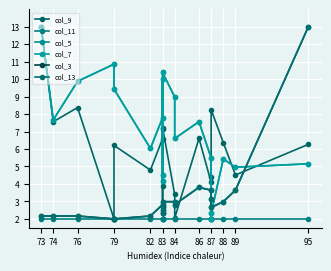

True or false: col_11 and col_3 intersect in this chart.

False